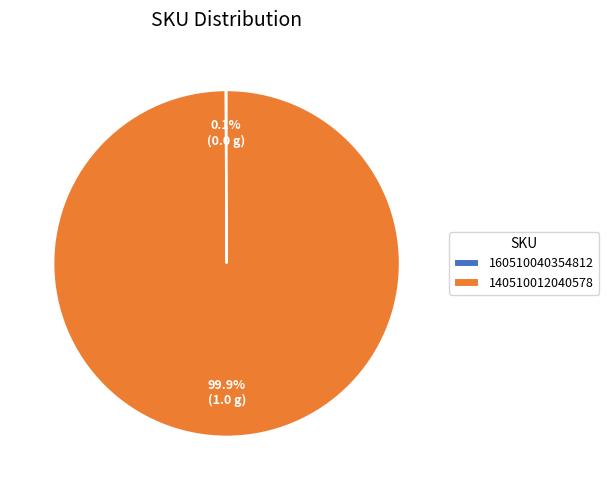

Which slice represents more than half of the pie?

140510012040578